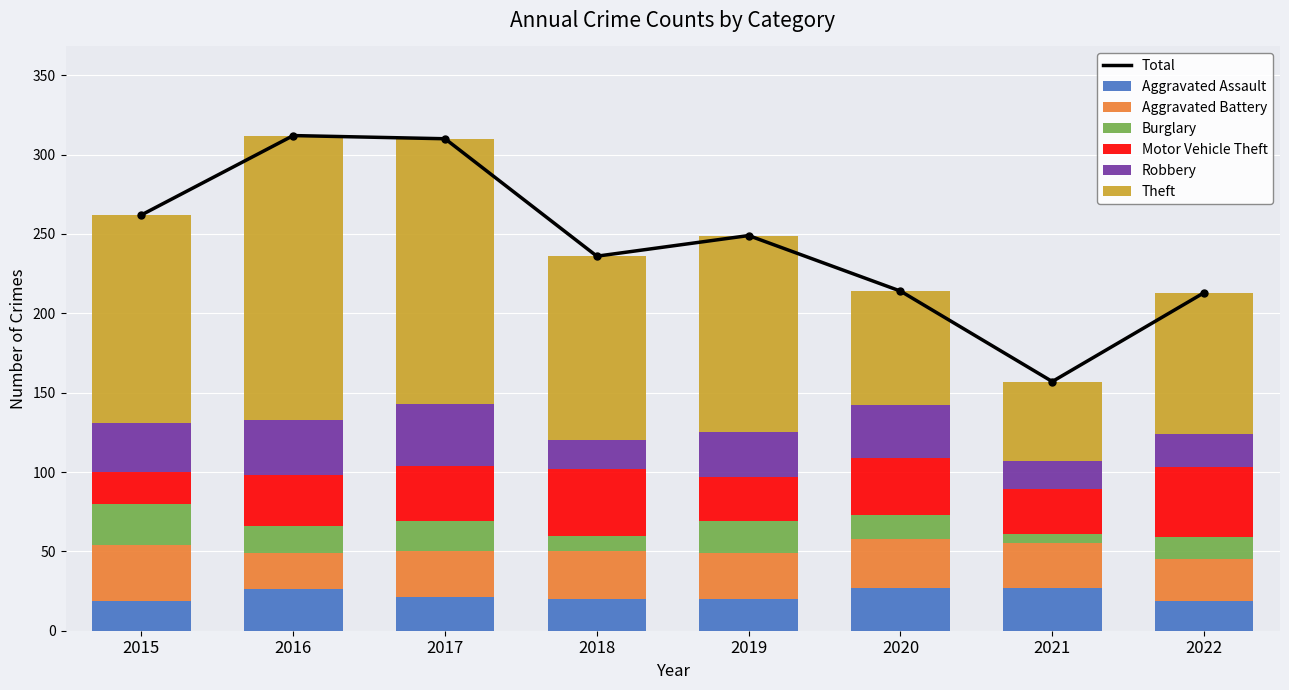

What is the highest value of the Theft series?

179